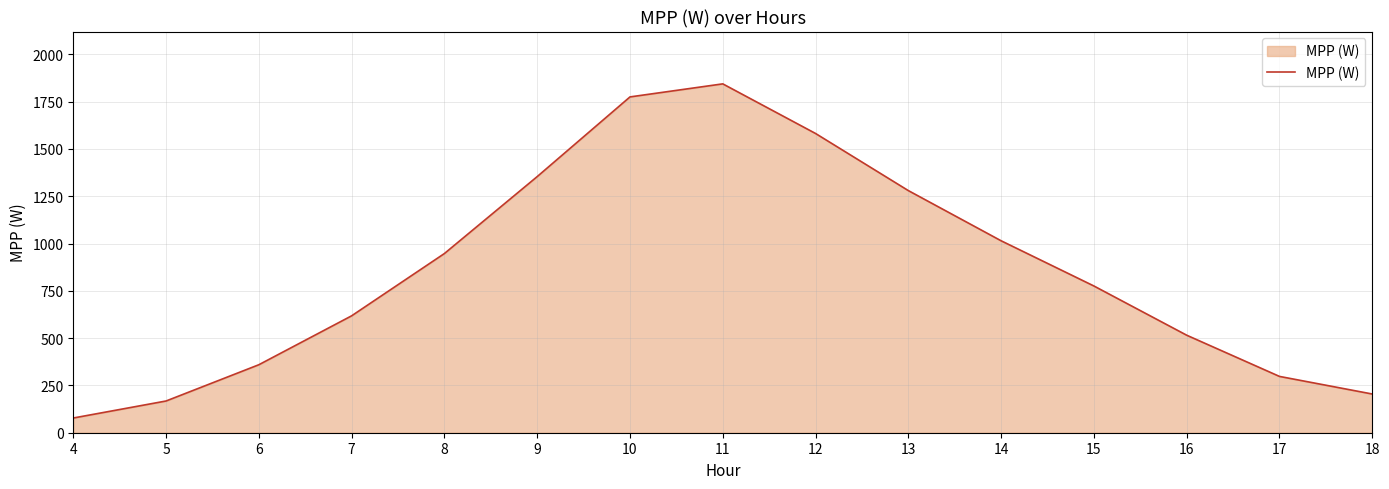

List the labels in order of value, smallest first.

4, 5, 18, 17, 6, 16, 7, 15, 8, 14, 13, 9, 12, 10, 11